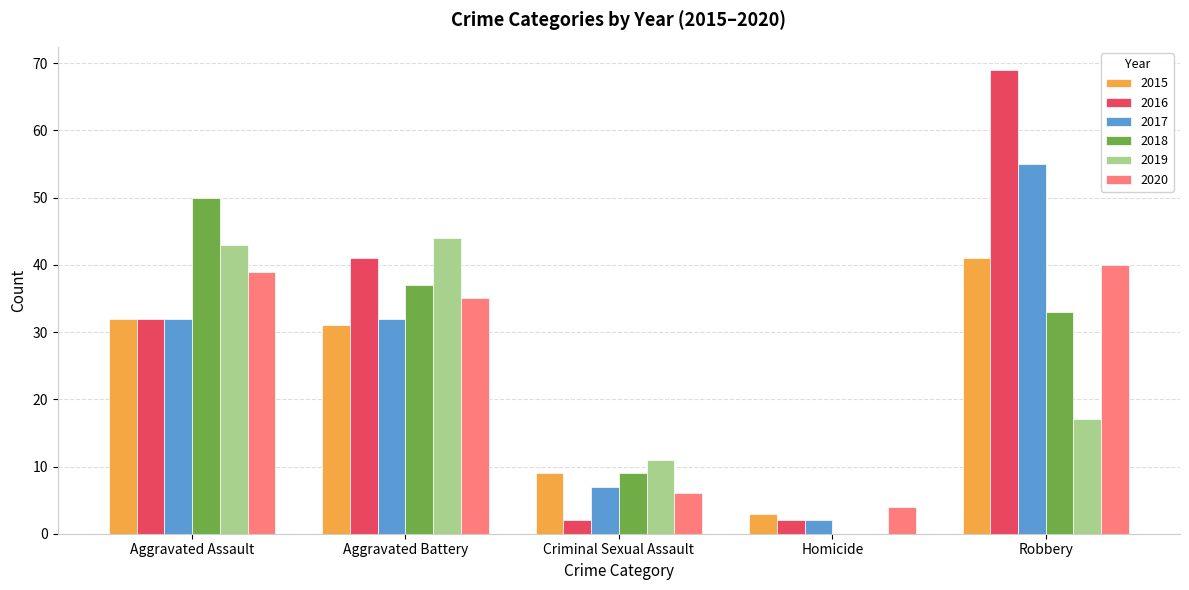

Which series has the largest range (max minus min)?

2016